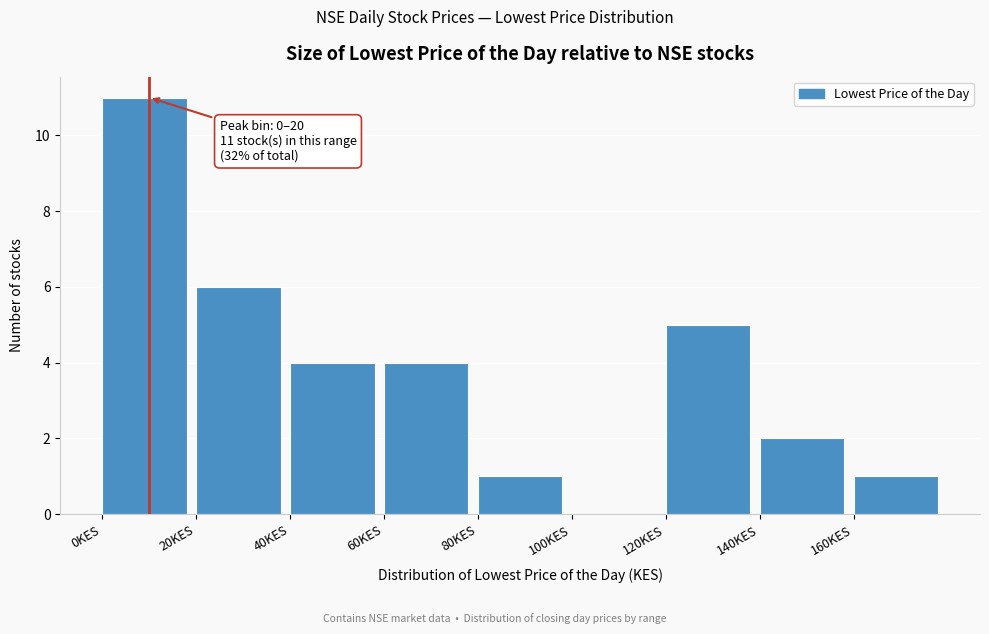

Over which range of the x-axis is the bar tallest?

0 to 20